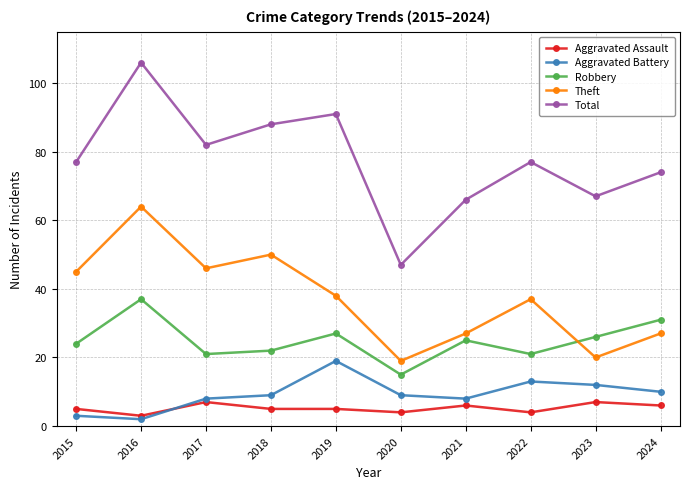

Where is the first local maximum for Theft?

2016